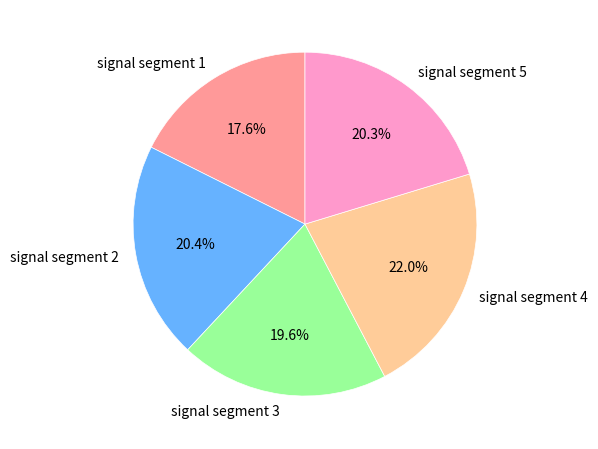

Is it true that signal segment 4 is 11% of the pie?

False